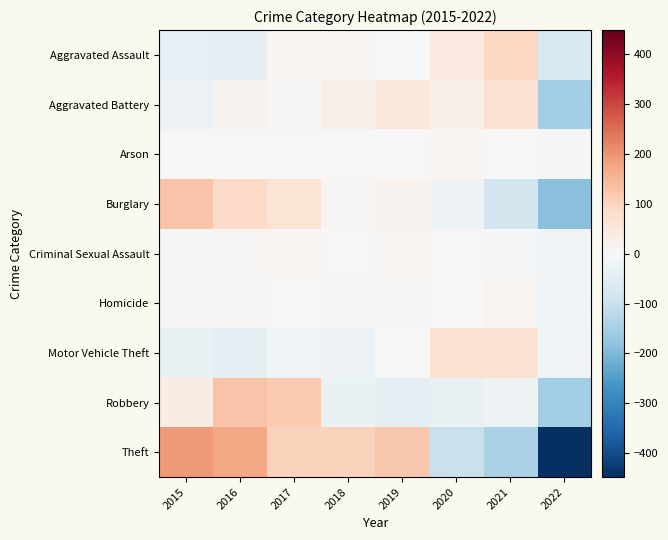

At which category is the sum across all series the highest?

2016